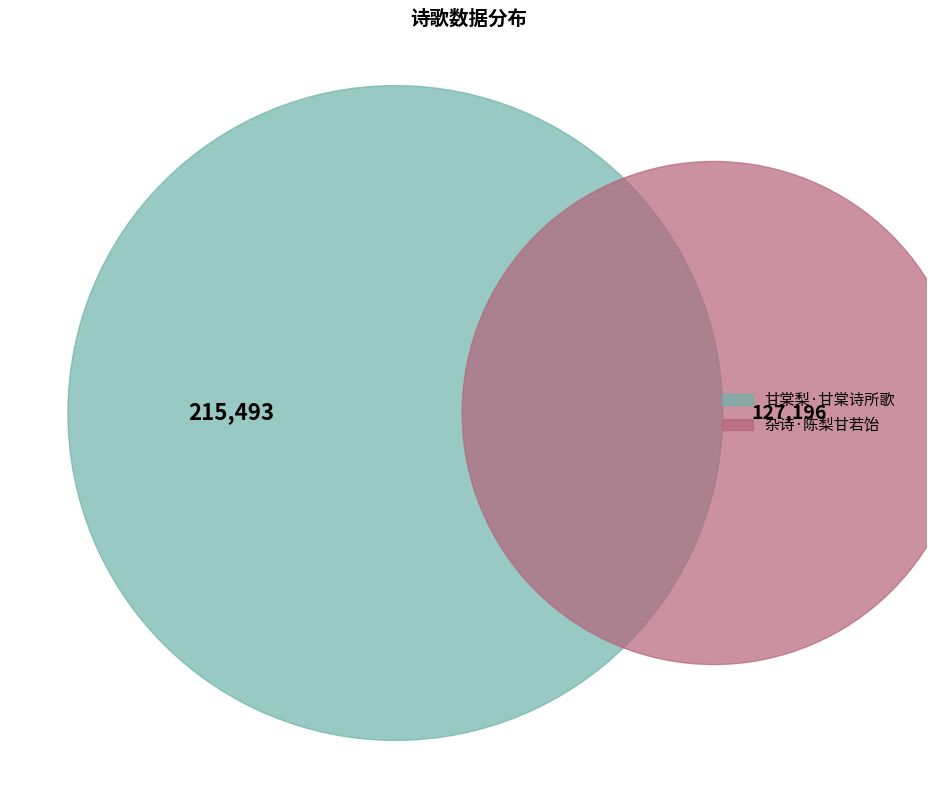

To the nearest percent, what is the difference between the 杂诗·陈梨甘若饴 and 甘棠梨·甘棠诗所歌 slice percentages?

26%